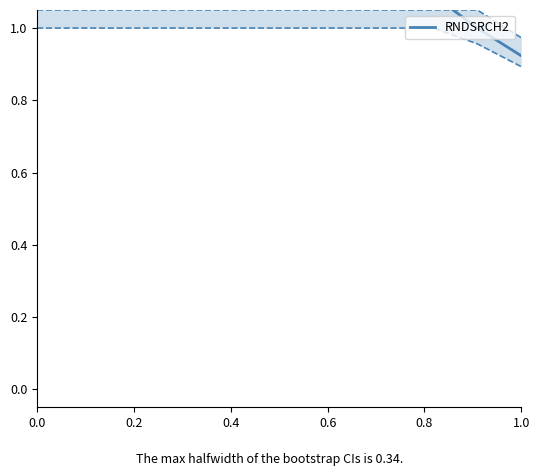

The value at 0.6 is 3.7. True or false?

False